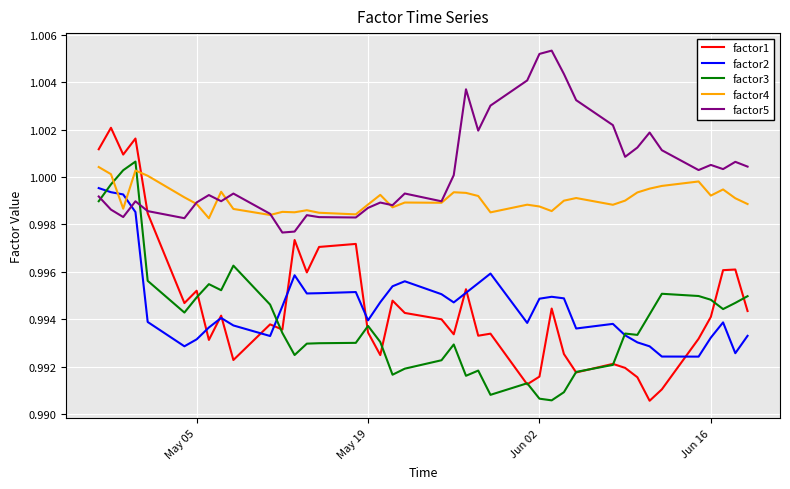

Count the number of categories in the chart.

40